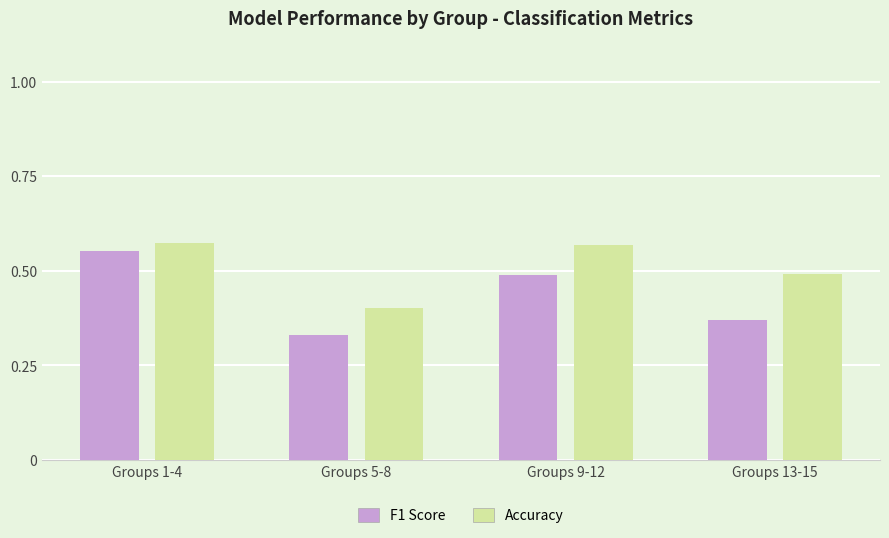

What is the sum of all Accuracy values?

2.0